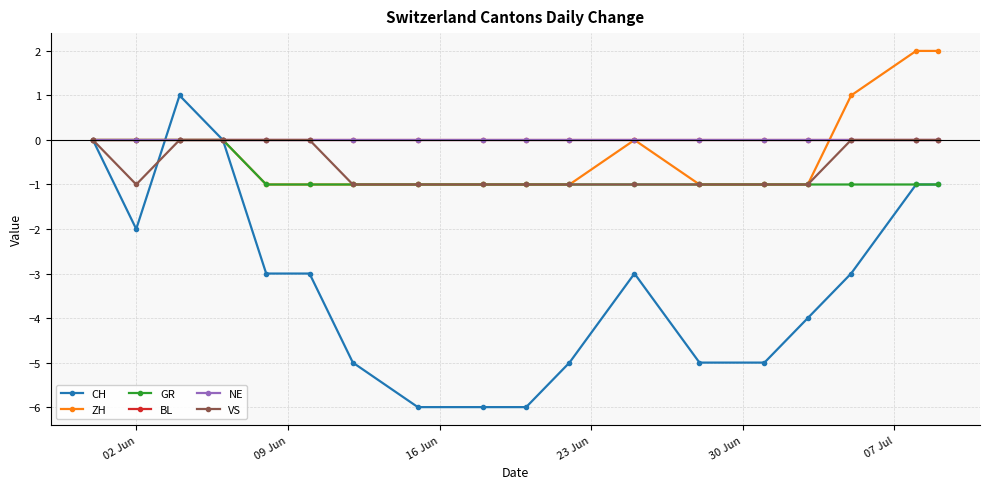

Does the chart have visible grid lines?

Yes